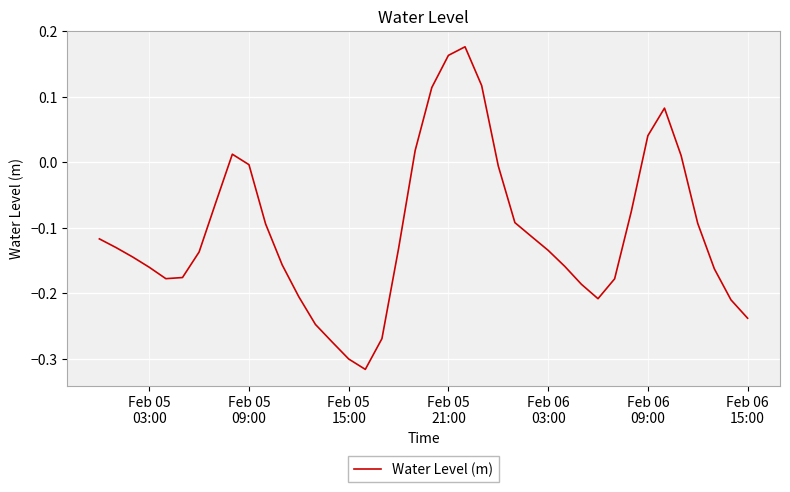

What is the difference between the second highest and minimum values?

0.5